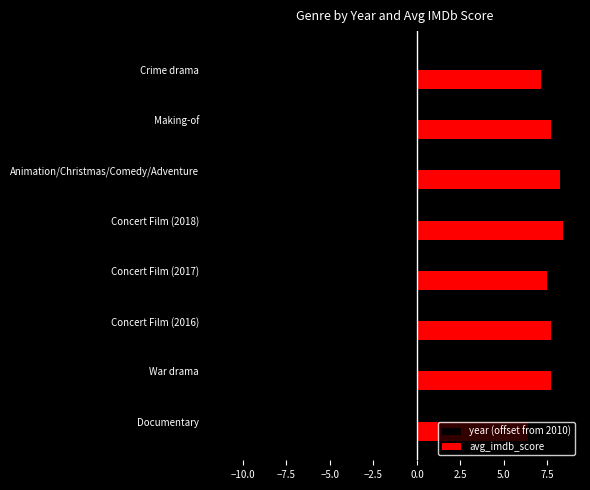

Which series has the largest range (max minus min)?

year (offset from 2010)